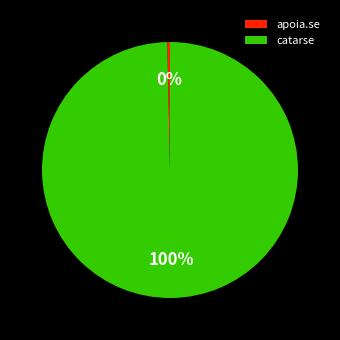

True or false: apoia.se accounts for 0% of the total.

True